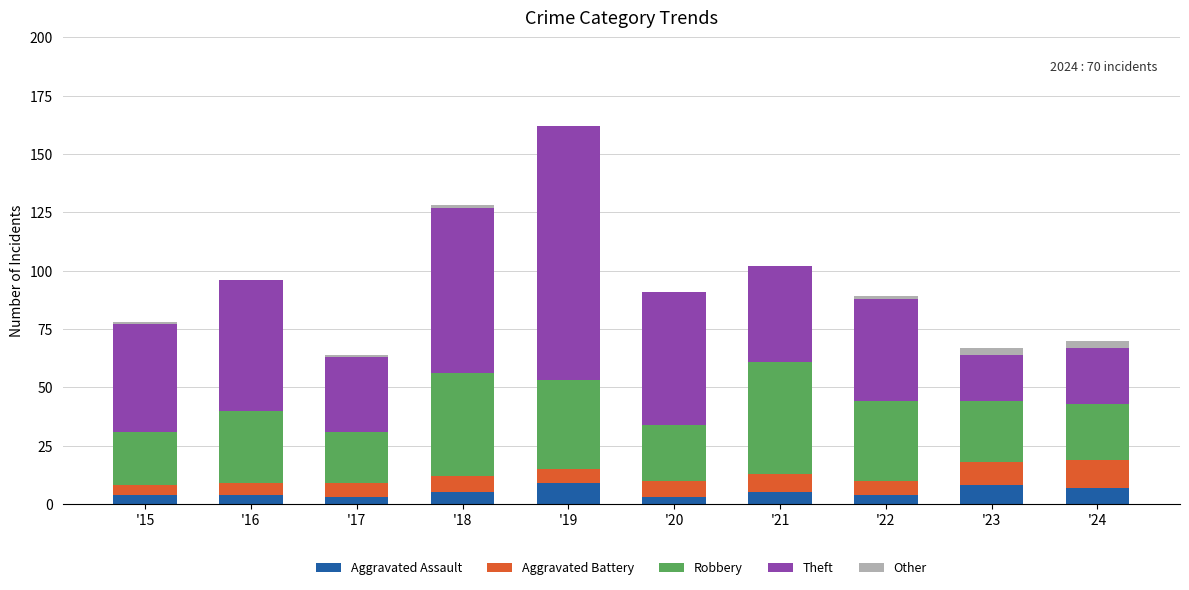

At which category is the sum across all series the highest?

'19